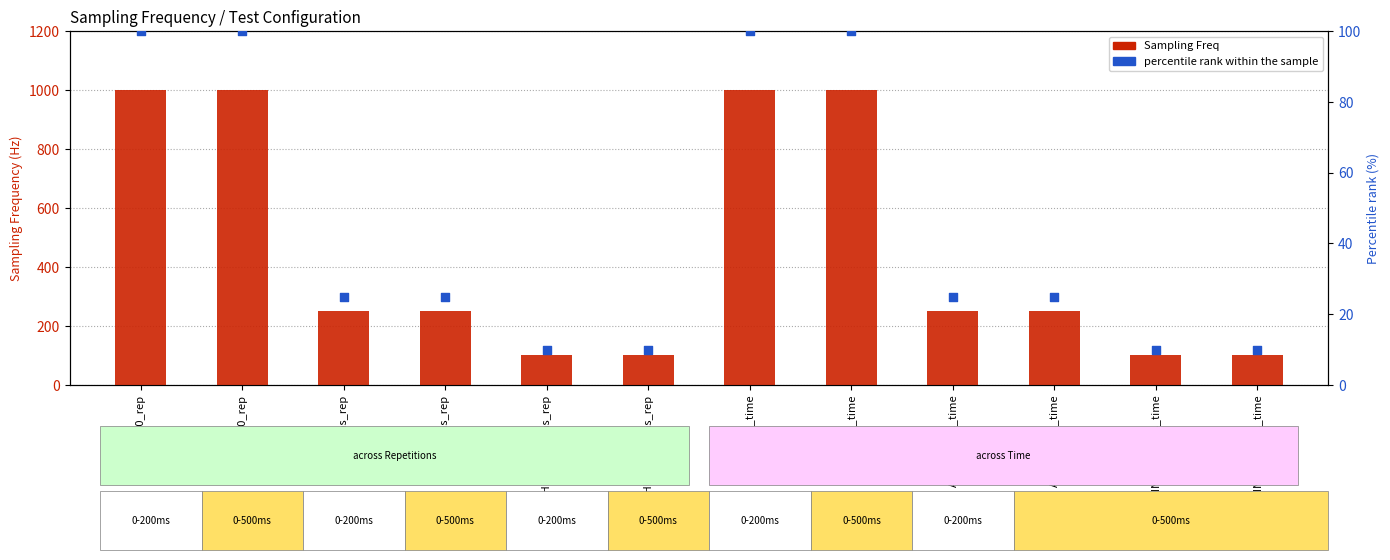

Which series has the largest Y range (max minus min)?

Sampling Freq